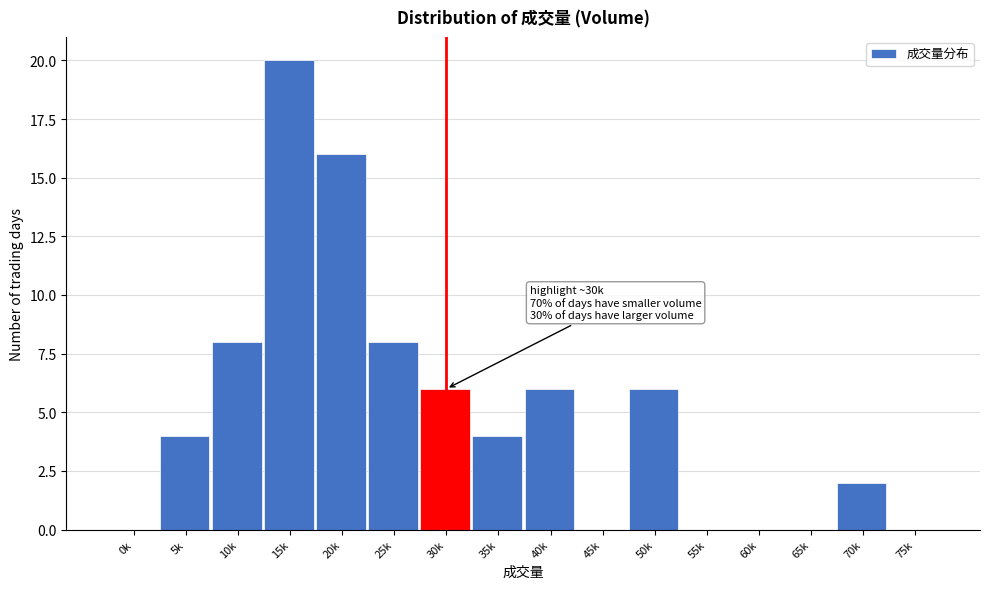

Reading left to right, list all the values displayed in this chart.

0k=0	5k=4	10k=8	15k=20	20k=16	25k=8	30k=6	35k=4	40k=6	45k=0	50k=6	55k=0	60k=0	65k=0	70k=2	75k=0